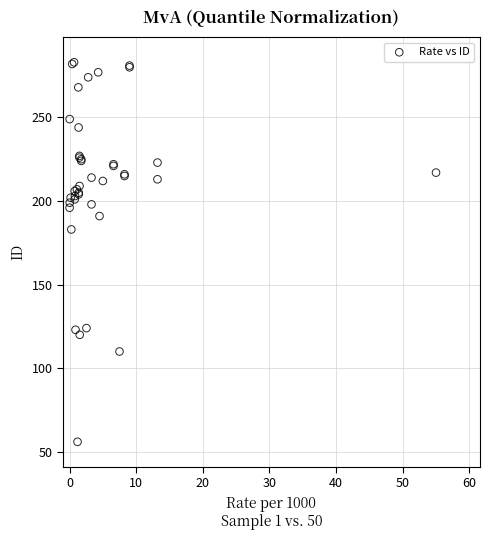

What Y value in the scatter plot is closest to 169?

183